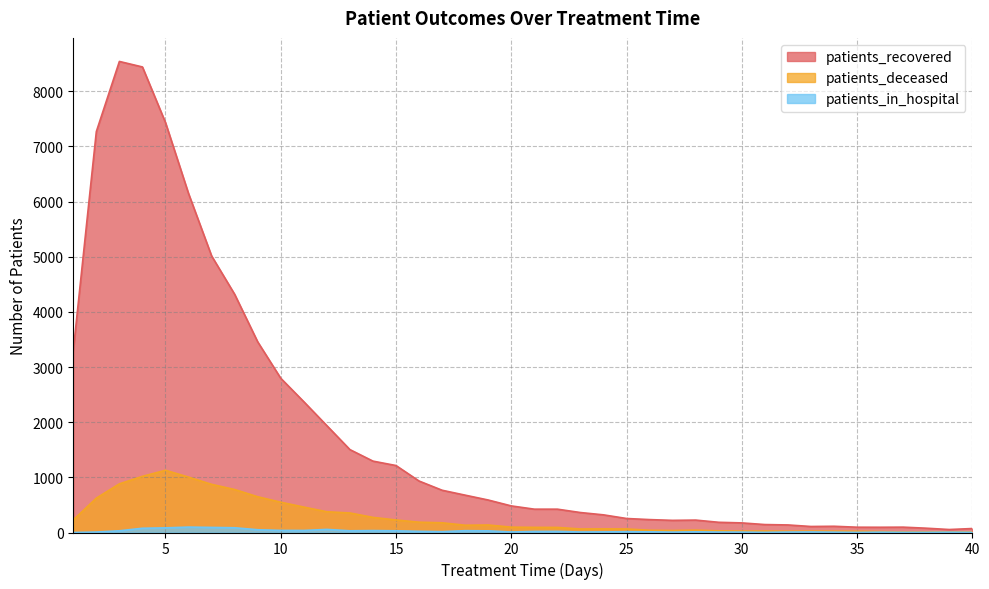

True or false: patients_recovered has a value of 6144 at 6.

True